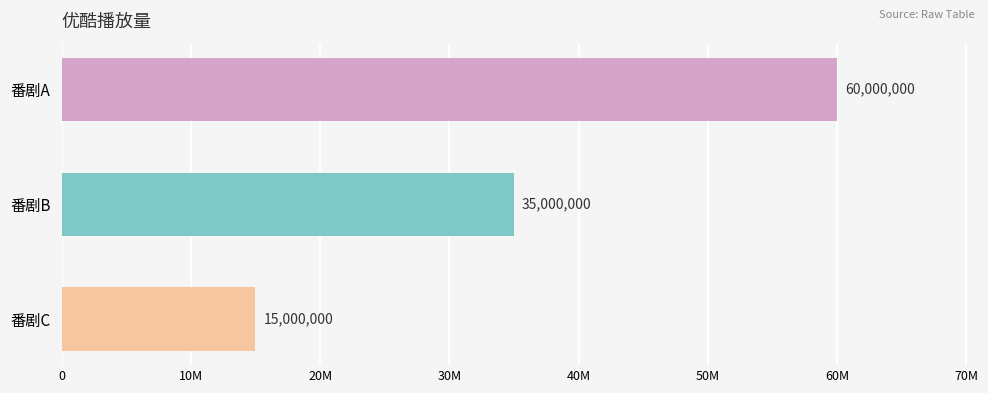

What is the average value?

36666667